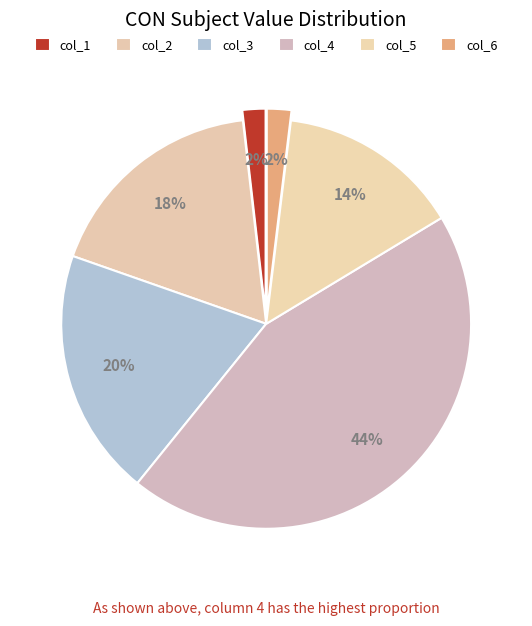

Rank the categories by value from highest to lowest.

4, 3, 2, 5, 6, 1